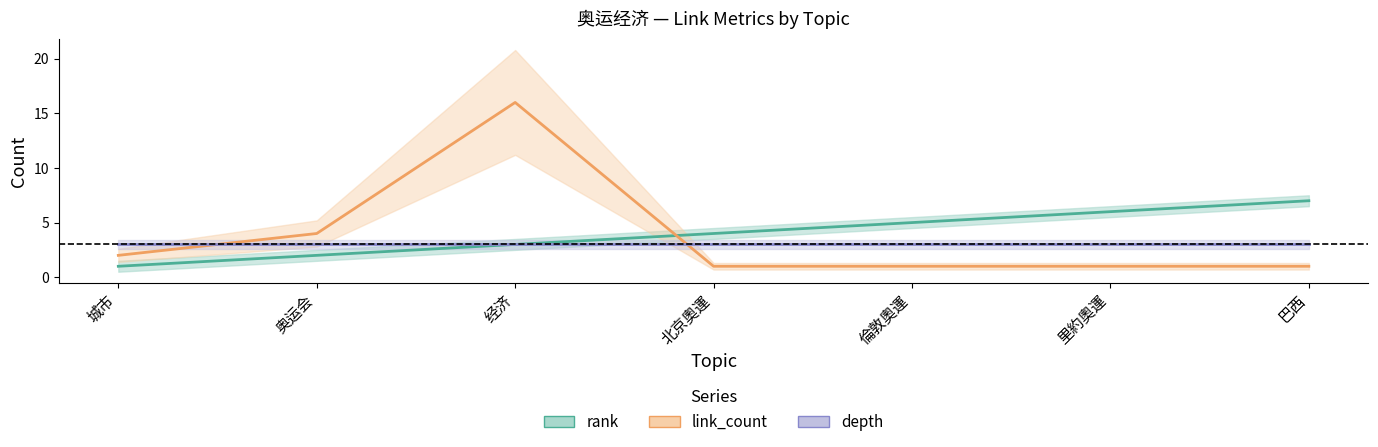

What is the average value of the link_count series?

4